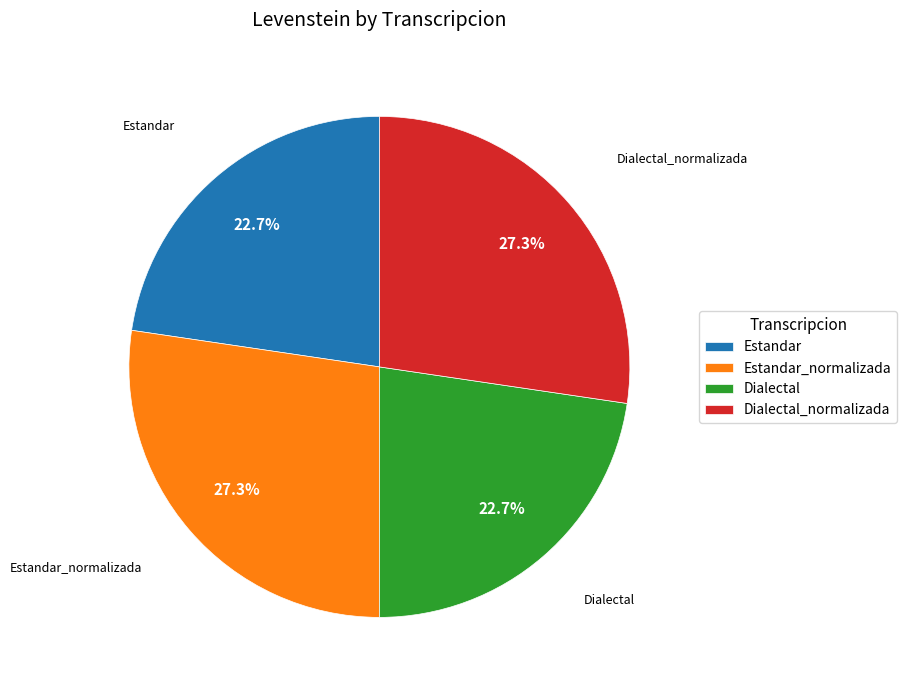

Between Dialectal_normalizada and Dialectal, which is larger?

Dialectal_normalizada